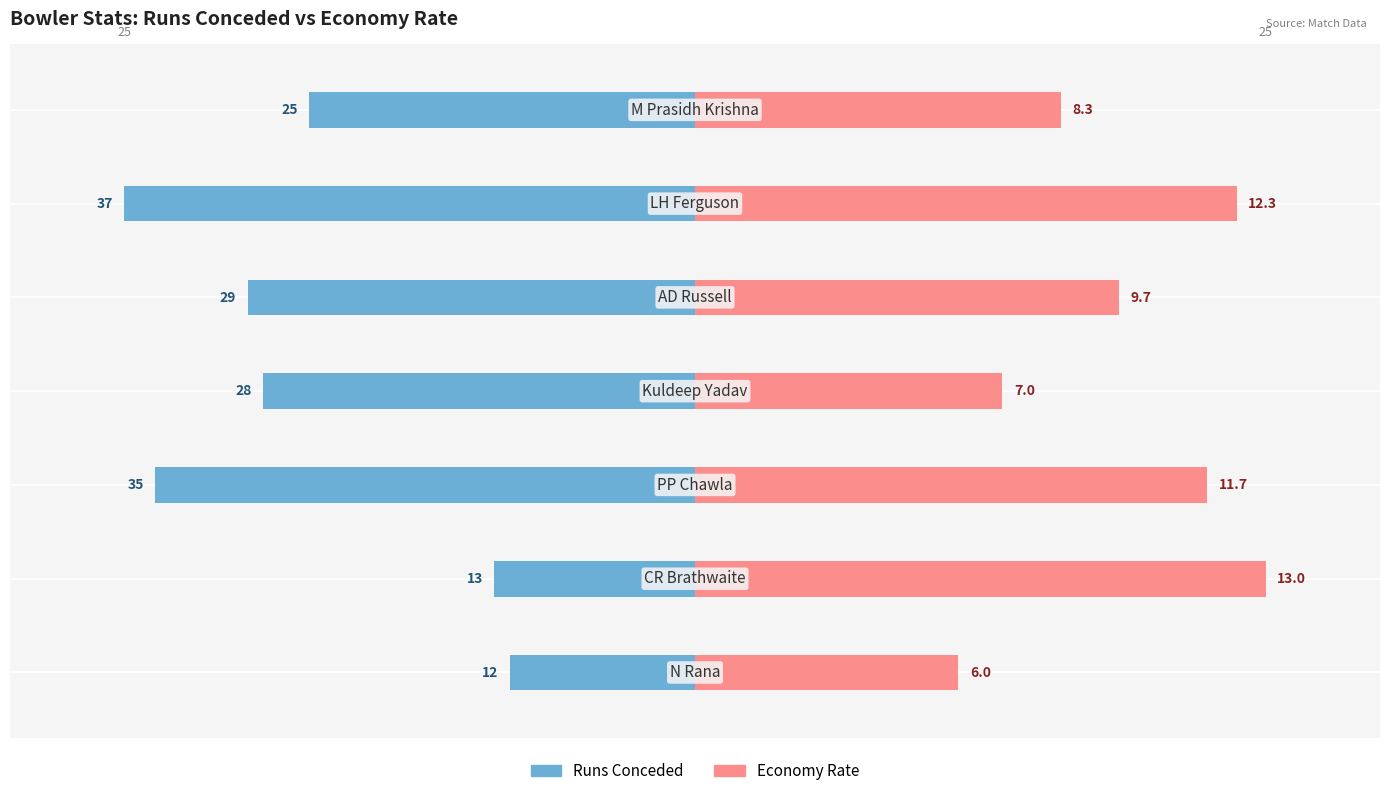

How many bars are there in each group?

2